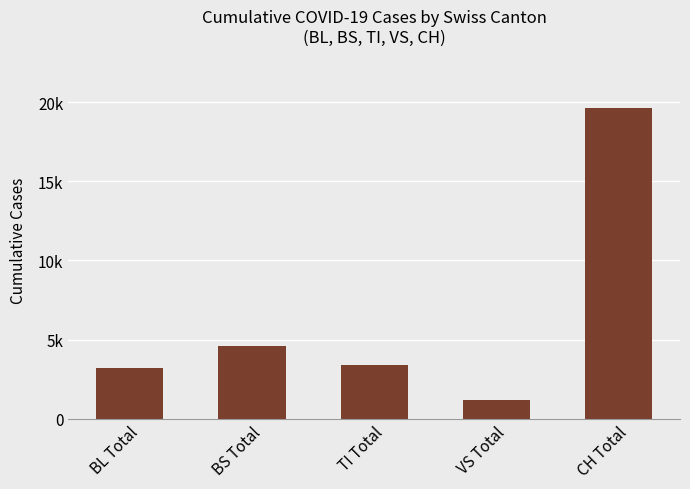

What is the average value?

6401